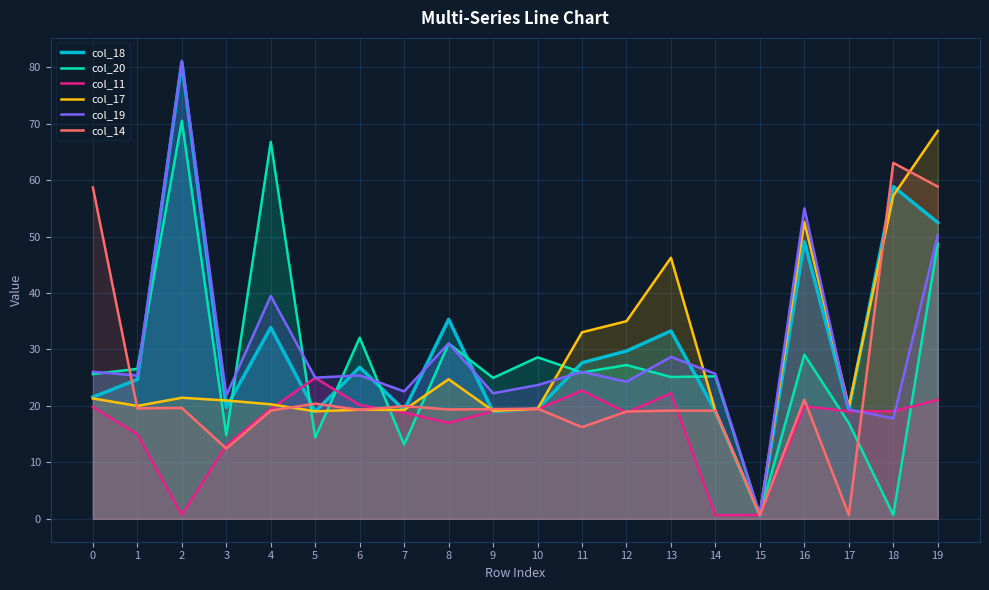

Reading left to right, list all the values displayed in this chart.

col_18: 21.6	24.7	80.8	19.7	33.9	19.0	26.8	19.2	35.3	19.0	19.5	27.6	29.7	33.3	19.0	0.6	49.1	19.3	58.8	52.5
col_20: 25.6	26.6	70.5	14.8	66.8	14.4	32.1	13.2	31.0	25.0	28.6	25.9	27.2	25.1	25.2	0.7	29.1	17.0	0.7	48.8
col_11: 19.8	15.0	0.7	13.0	19.5	25.0	20.2	18.8	17.0	19.1	19.4	22.7	18.8	22.2	0.6	0.7	19.9	19.0	19.0	21.1
col_17: 21.3	20.0	21.4	21.0	20.3	19.0	19.3	19.3	24.7	19.1	19.5	33.0	35.0	46.2	19.1	0.7	52.6	19.9	57.2	68.7
col_19: 26.0	25.4	81.1	21.8	39.5	25.0	25.4	22.6	31.1	22.2	23.7	26.0	24.3	28.7	25.7	0.7	55.0	19.4	17.8	50.2
col_14: 58.7	19.6	19.6	12.4	19.2	20.4	19.3	20.0	19.4	19.4	19.5	16.2	19.0	19.2	19.2	0.7	21.1	0.7	63.0	58.8